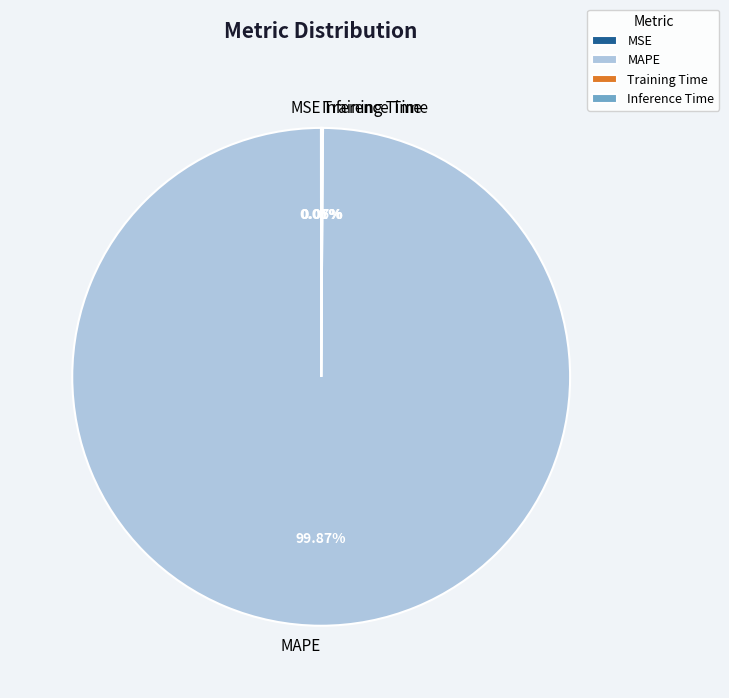

Does MAPE account for over 50% of the chart?

Yes